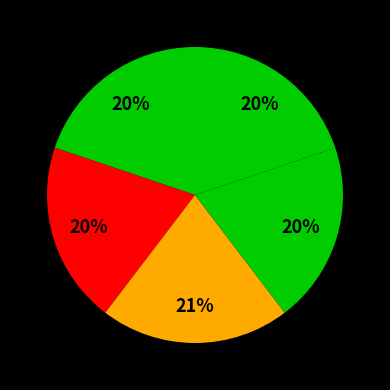

Count the number of slices in the pie.

5